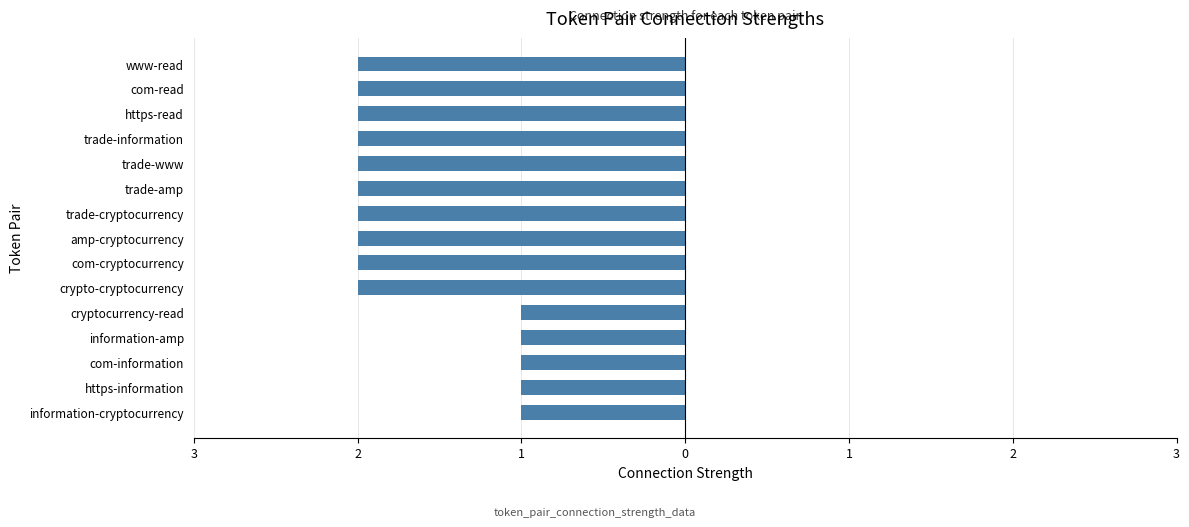

Does the chart contain any negative values?

Yes